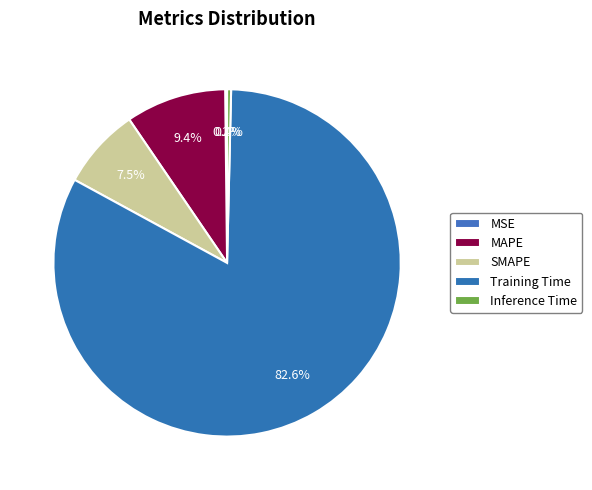

Which slice is the largest?

Training Time